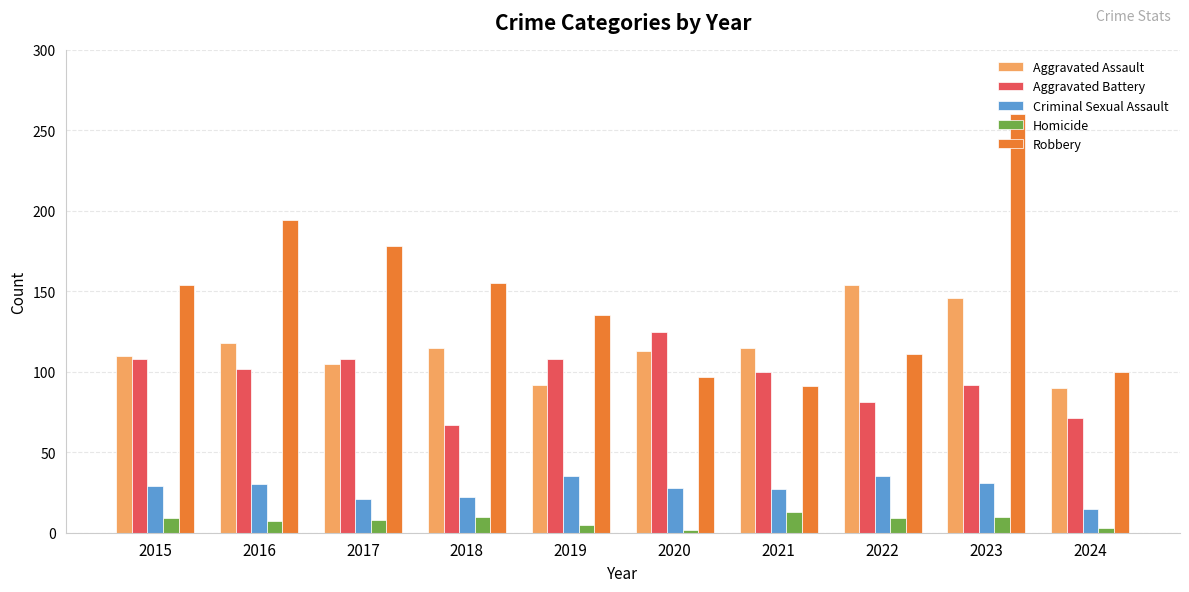

At which label does Aggravated Battery reach its peak?

2020